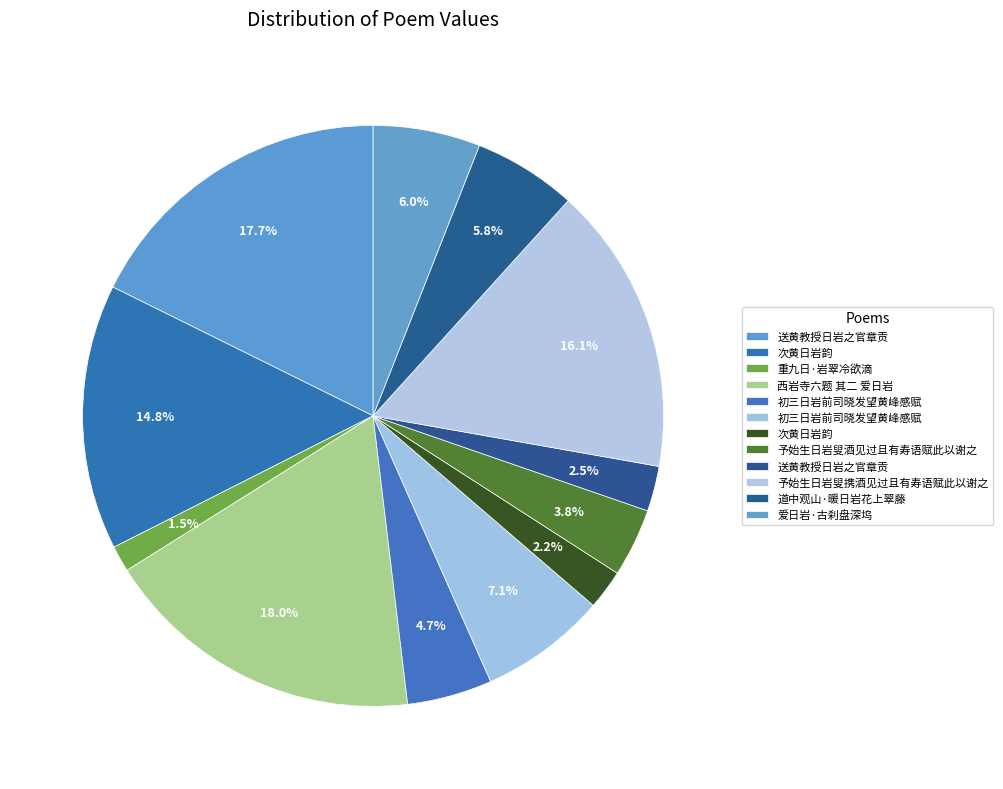

How many segments does this pie chart have?

12